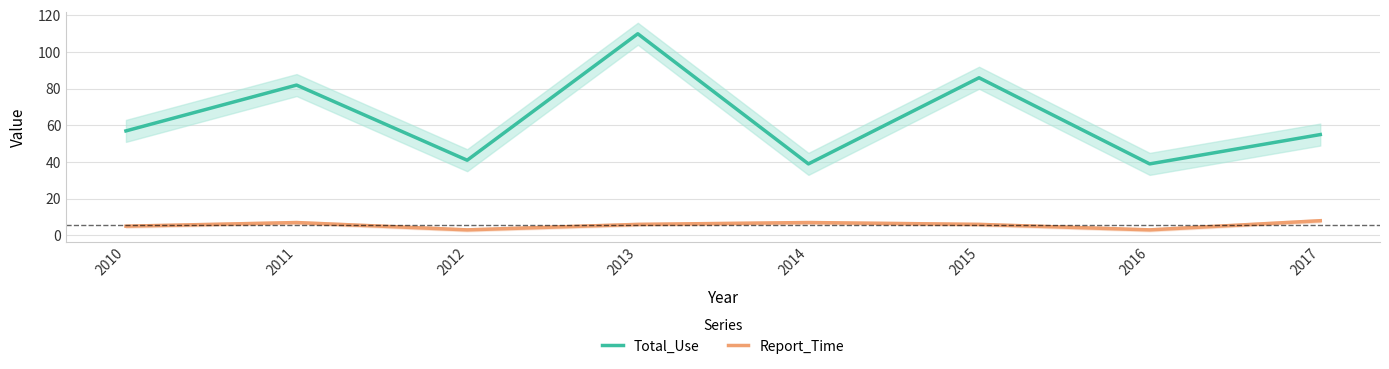

What is the approximate value of Total_Use at 2014, to the nearest 10?

40